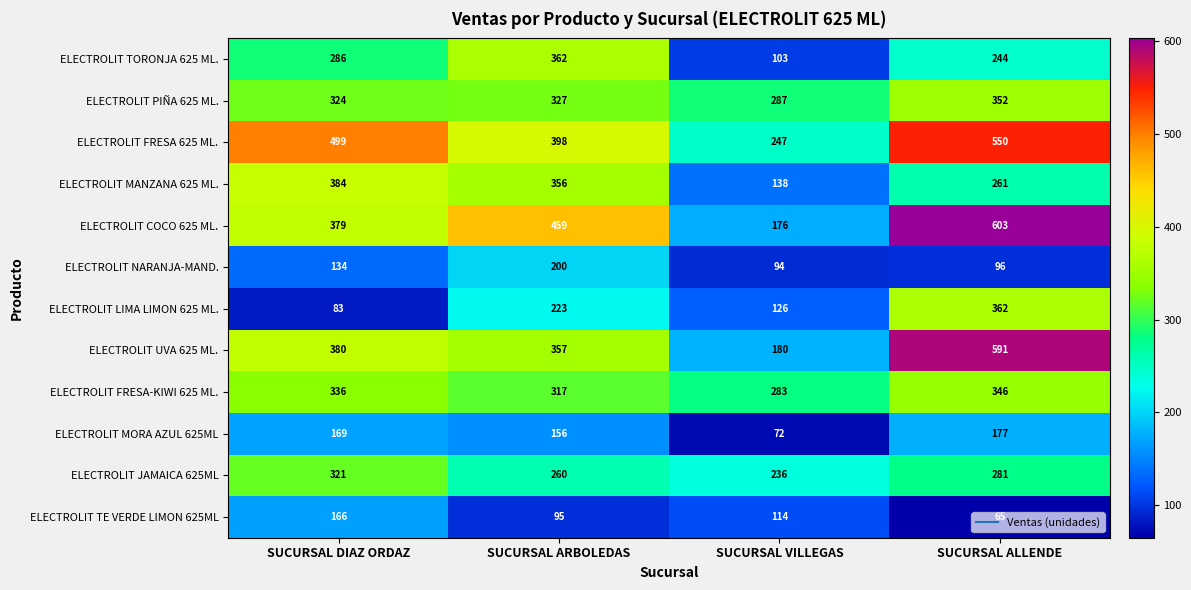

List the labels in order of ELECTROLIT NARANJA-MAND. value, largest first.

SUCURSAL ARBOLEDAS, SUCURSAL DIAZ ORDAZ, SUCURSAL ALLENDE, SUCURSAL VILLEGAS